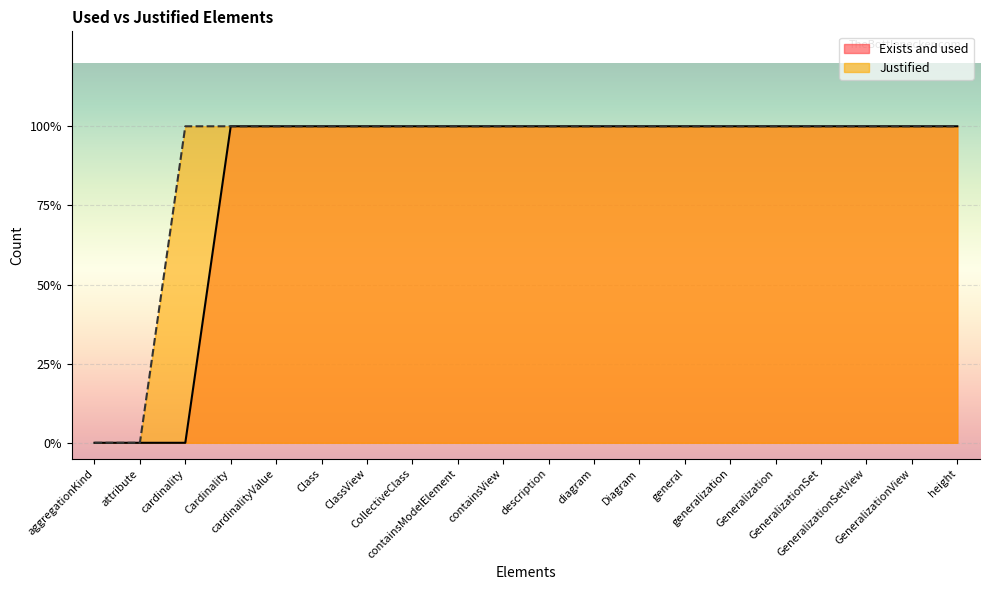

True or false: Exists and used and Justified cross at least once.

False